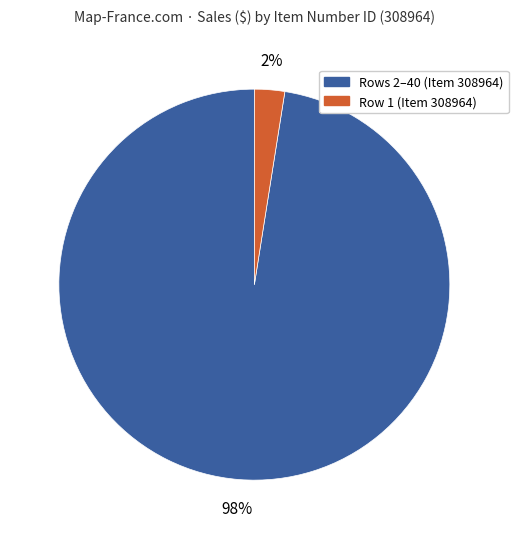

Count the number of slices in the pie.

2